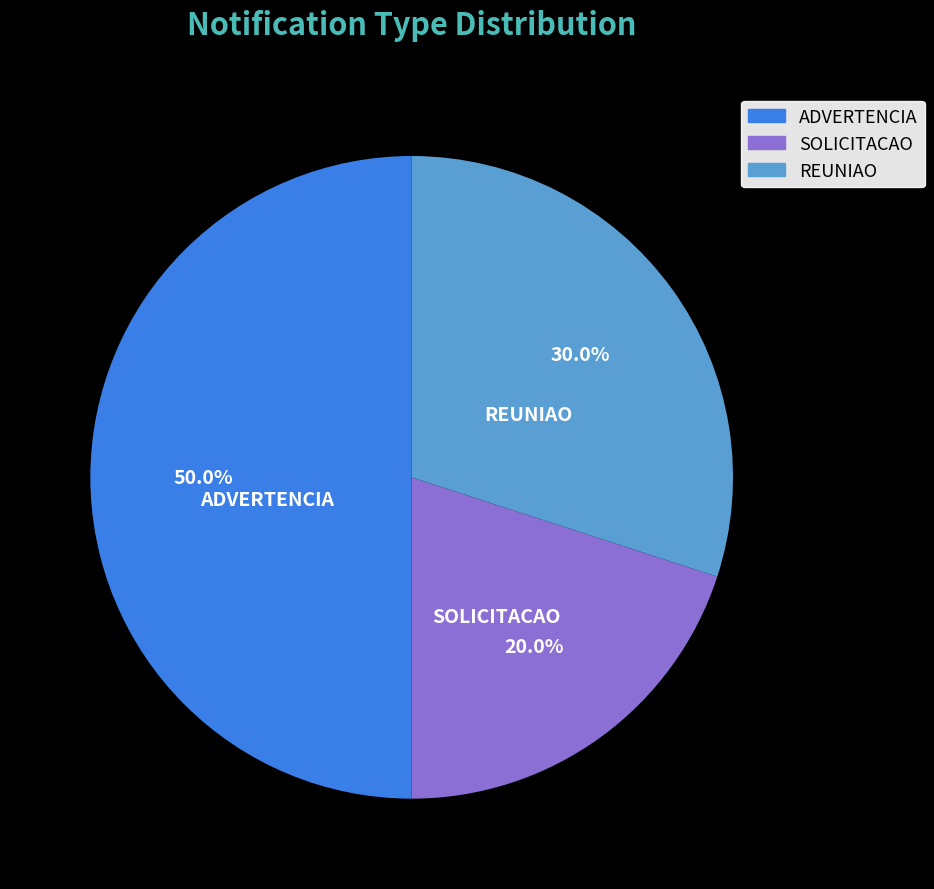

To the nearest percent, what percentage of the pie is REUNIAO?

30%